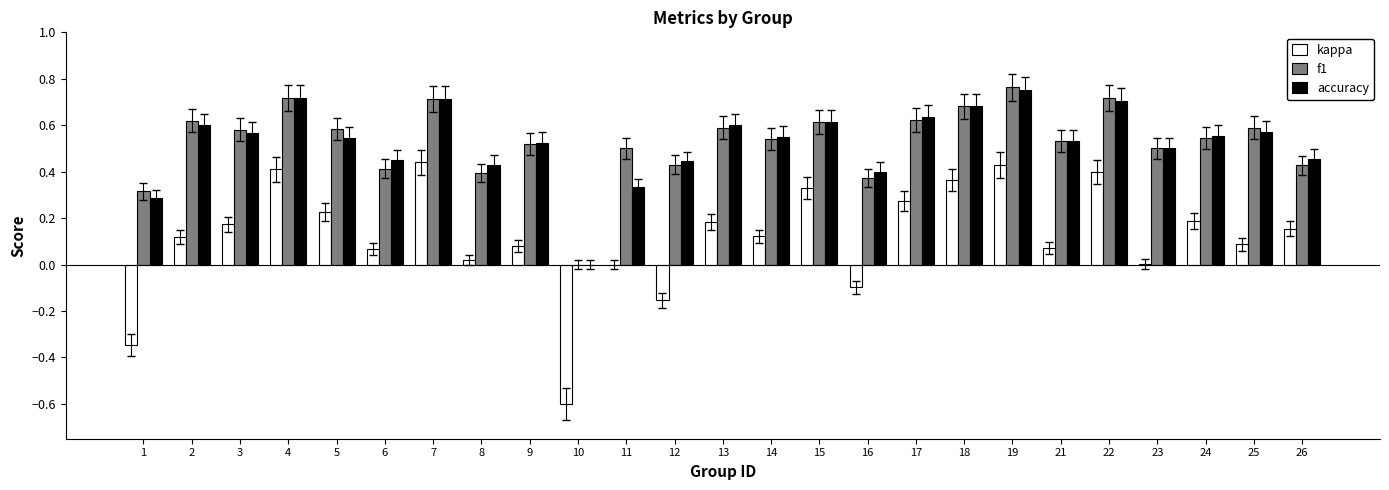

What are all the series names shown in the legend?

kappa, f1, accuracy